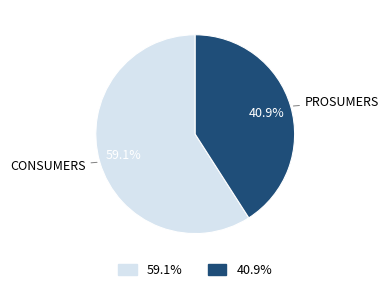

What is the majority slice?

Consumers